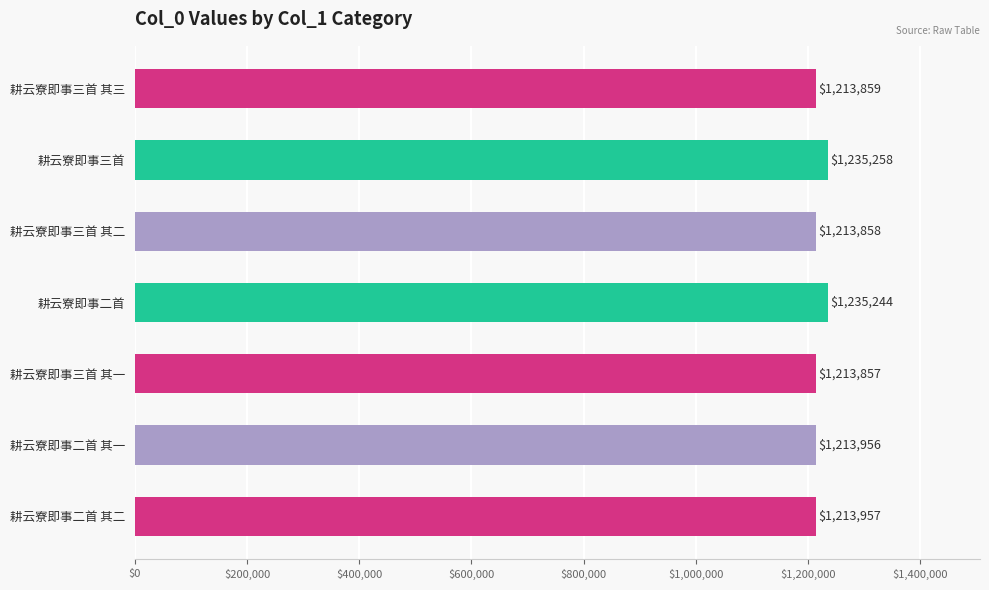

Between 耕云寮即事二首 其一 and 耕云寮即事三首, which is larger?

耕云寮即事三首